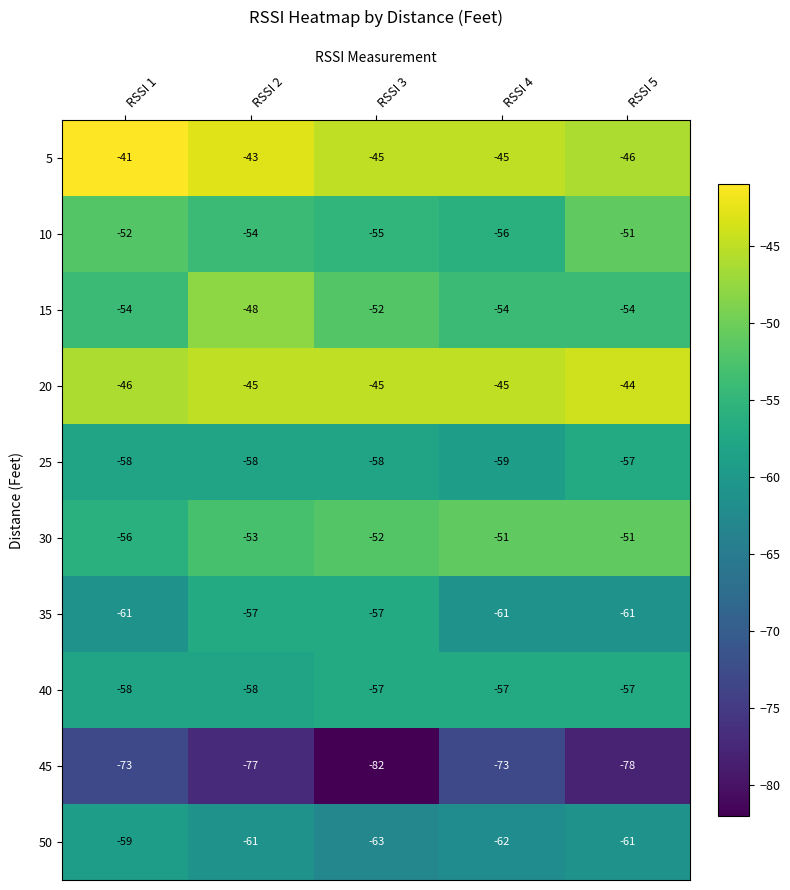

What is the sum of the 35 values at RSSI 1 and RSSI 4?

-122